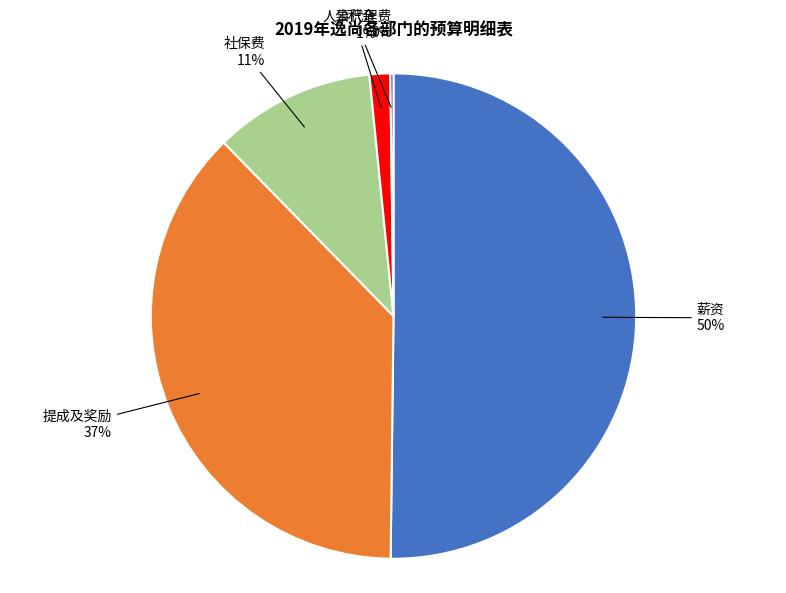

To the nearest percent, what is the average slice percentage?

20%